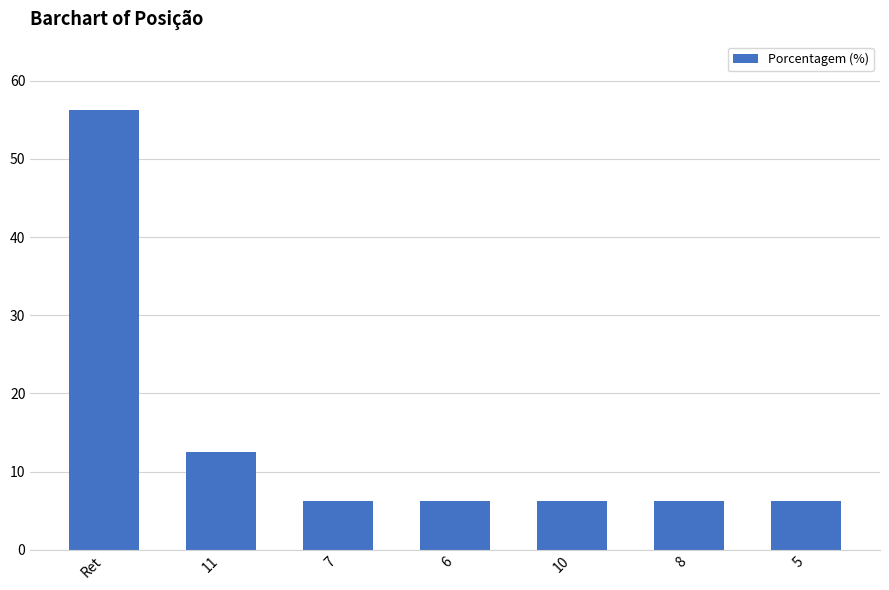

What is the average value?

14.3